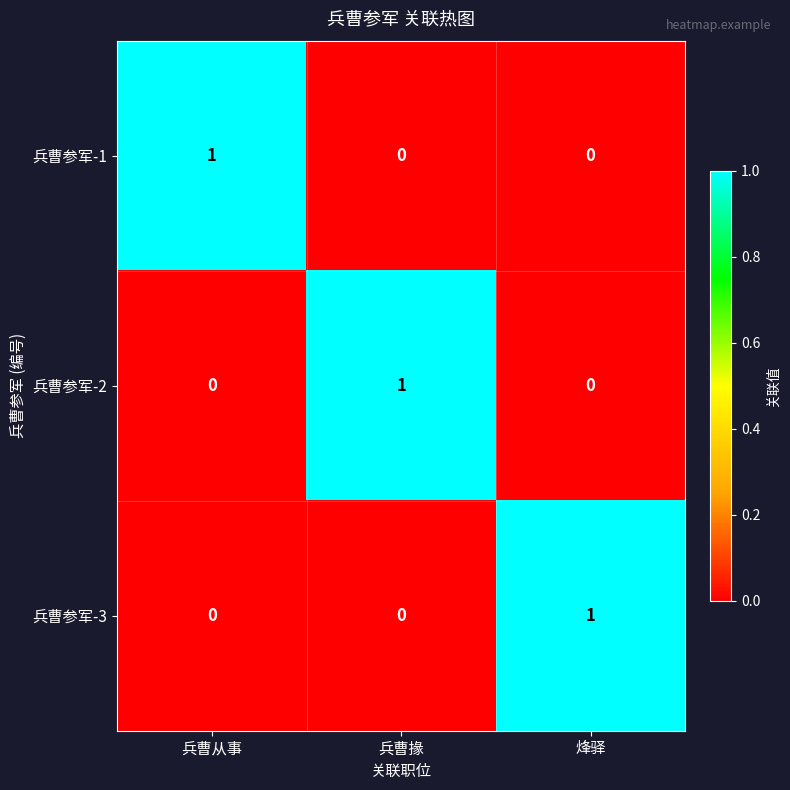

The value of 兵曹参军-2 at 兵曹从事 is -1. True or false?

False